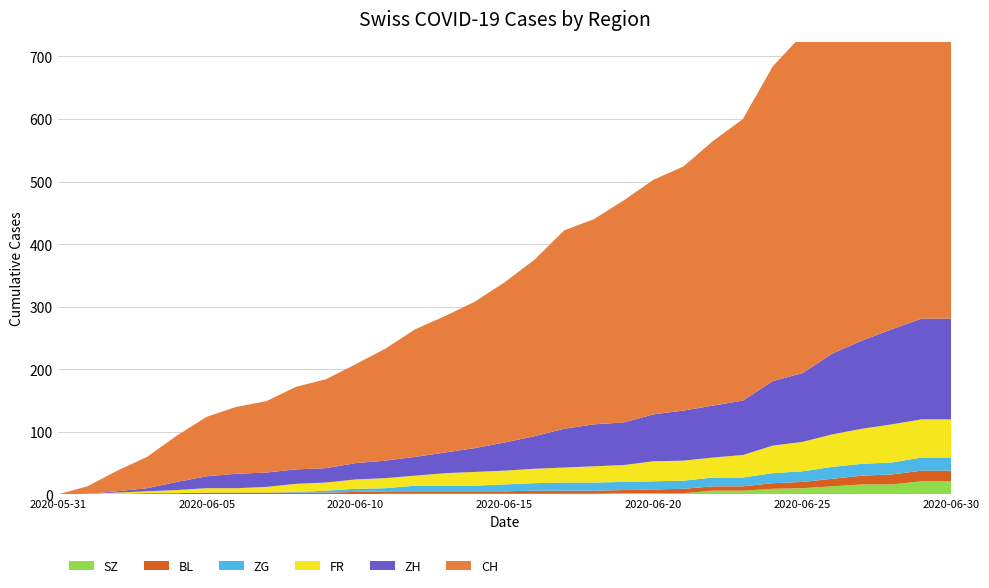

Reading left to right, list all the values displayed in this chart.

CH: 0	12	33	50	74	95	107	114	132	142	158	179	204	218	234	256	282	317	328	355	375	390	423	450	503	541	589	614	635	689	689
ZH: 0	0	2	5	13	19	23	23	23	23	26	28	30	33	38	45	52	62	67	68	75	80	83	87	103	110	129	141	152	161	161
FR: 0	0	2	3	5	7	7	9	13	13	15	16	16	20	22	22	23	24	26	27	32	32	32	36	44	47	52	56	61	61	61
BL: 0	1	1	2	2	3	3	3	3	3	4	4	4	4	4	4	5	5	5	5	6	7	7	7	9	10	12	14	16	17	17
ZG: 0	0	0	0	0	0	0	0	1	3	5	5	9	9	9	11	12	13	13	13	13	13	14	14	16	17	19	19	19	21	21
SZ: 0	0	0	0	0	0	0	0	0	0	0	1	1	1	1	1	1	1	1	2	2	2	6	6	9	10	13	16	16	21	21